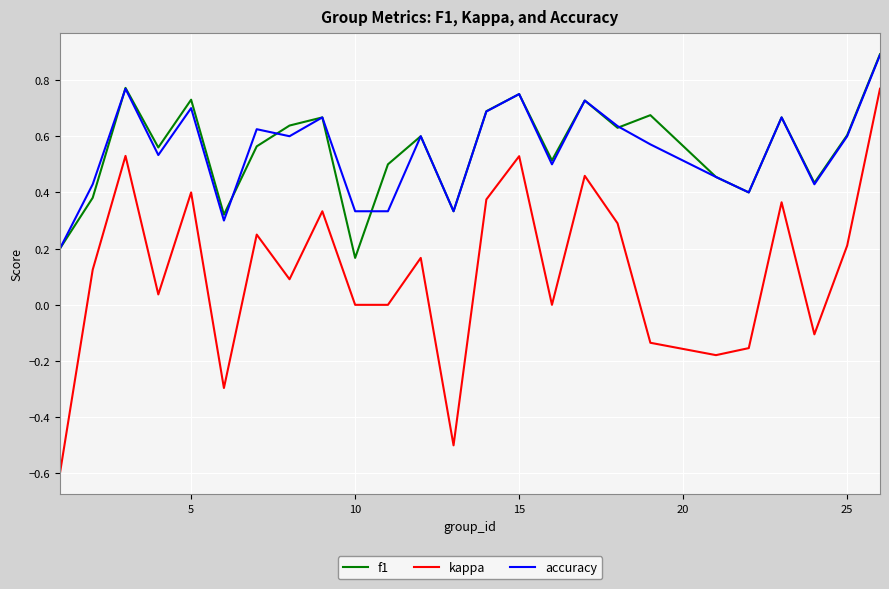

What is the sum of all f1 values?

13.9